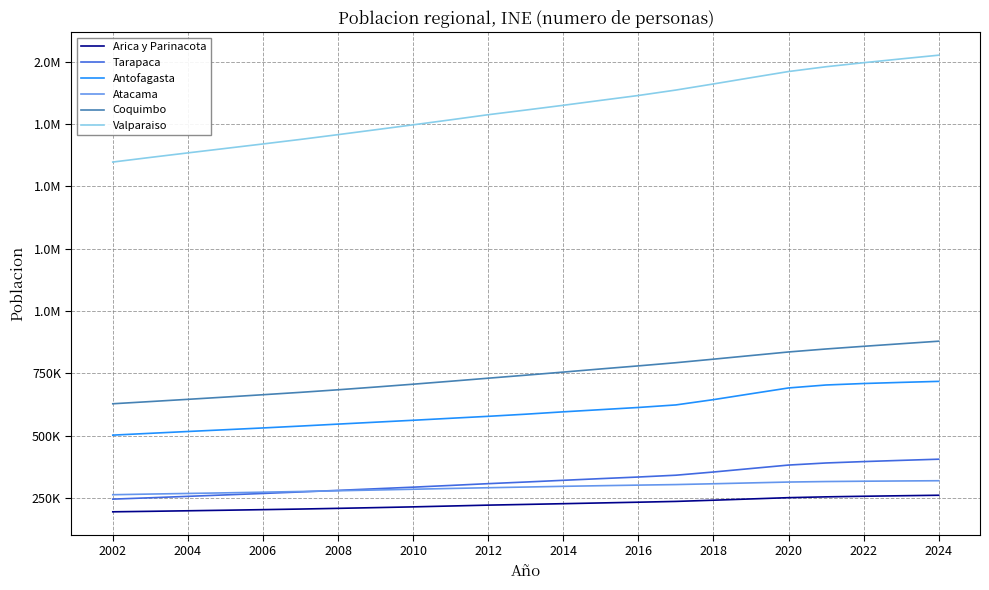

What is the difference between the maximum and minimum values in the Coquimbo series?

250778